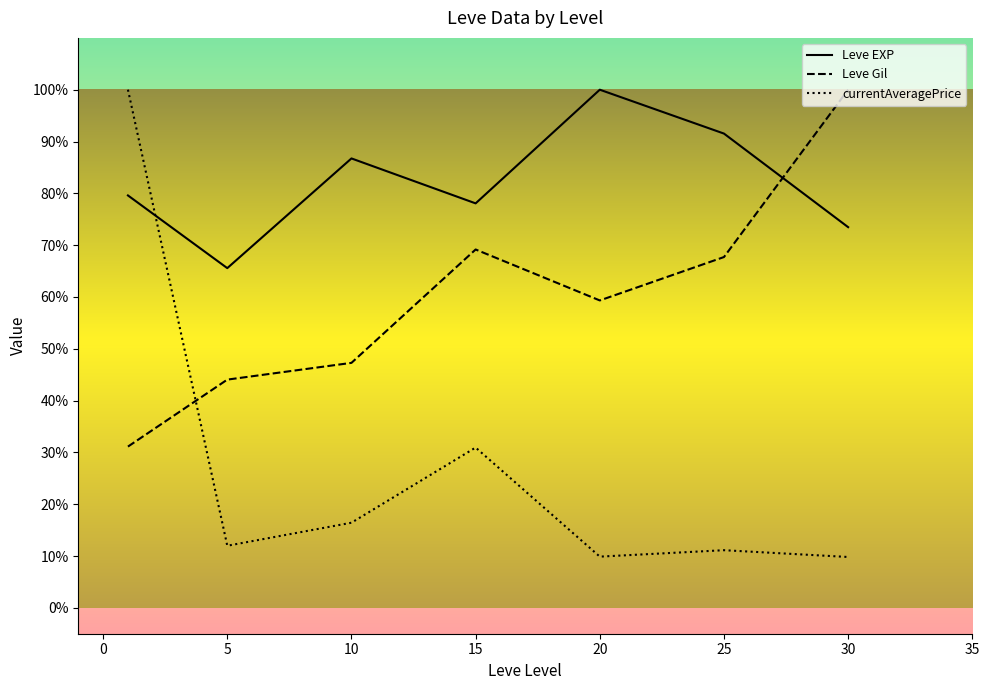

After their last crossing, which series has the higher values: Leve Gil or Leve EXP?

Leve Gil